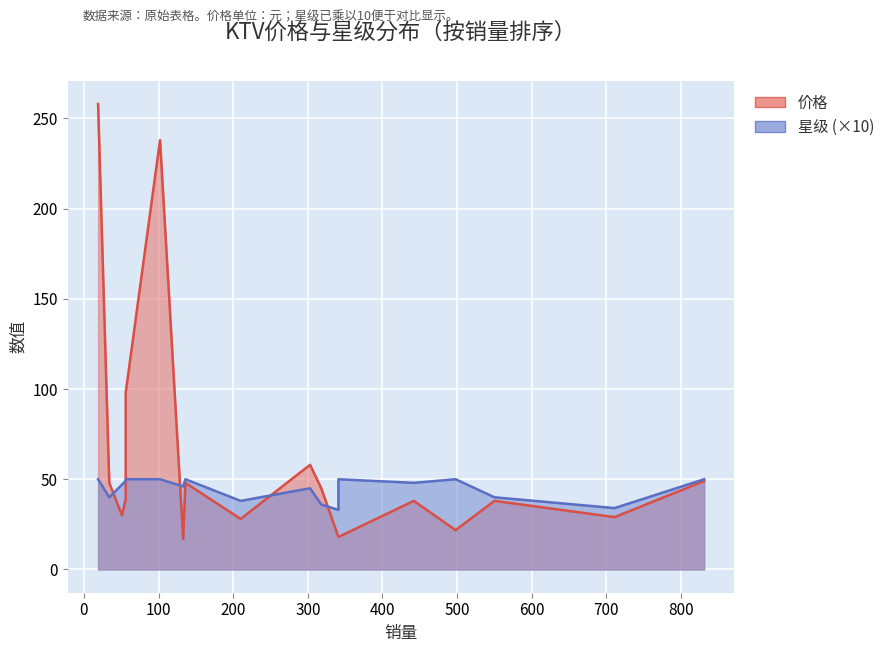

What value does the 星级 series have at 133?

4.6